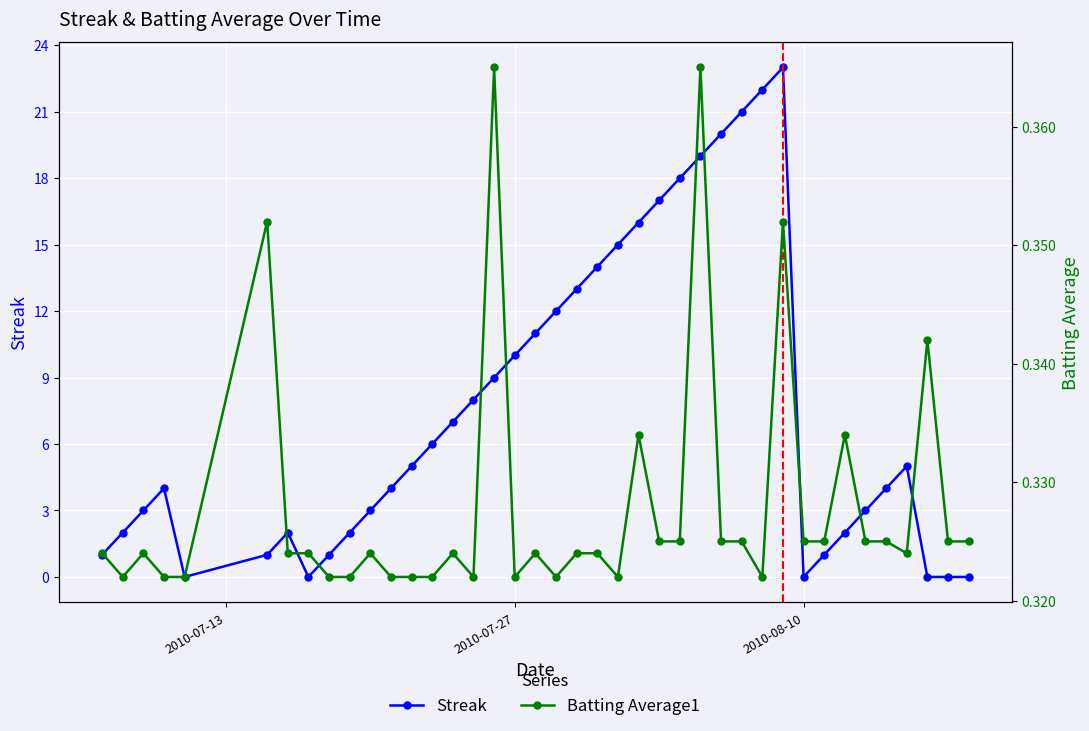

What is the sum of all Batting Average1 values?

13.1